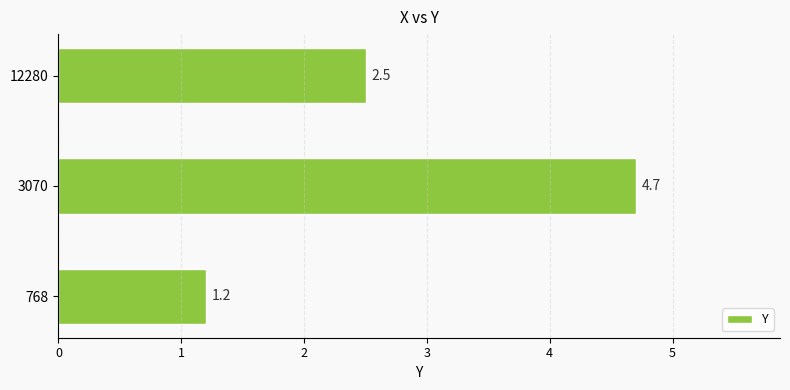

At which label is the value closest to 2?

12280